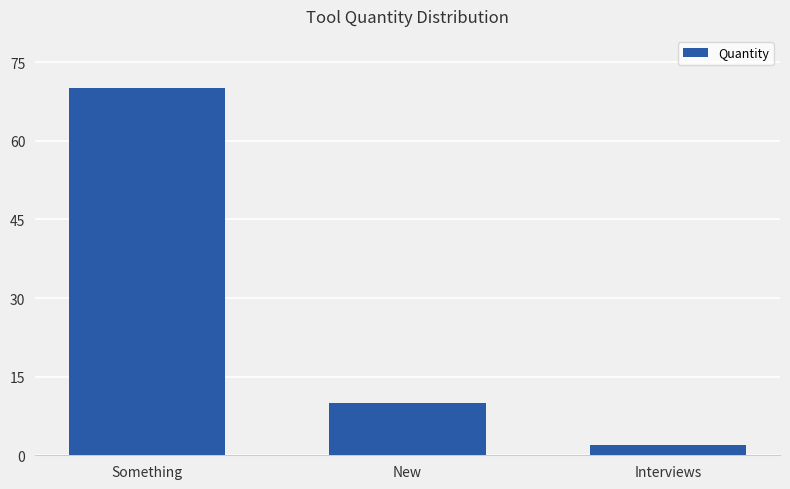

What is the sum of the values at Interviews and New?

12